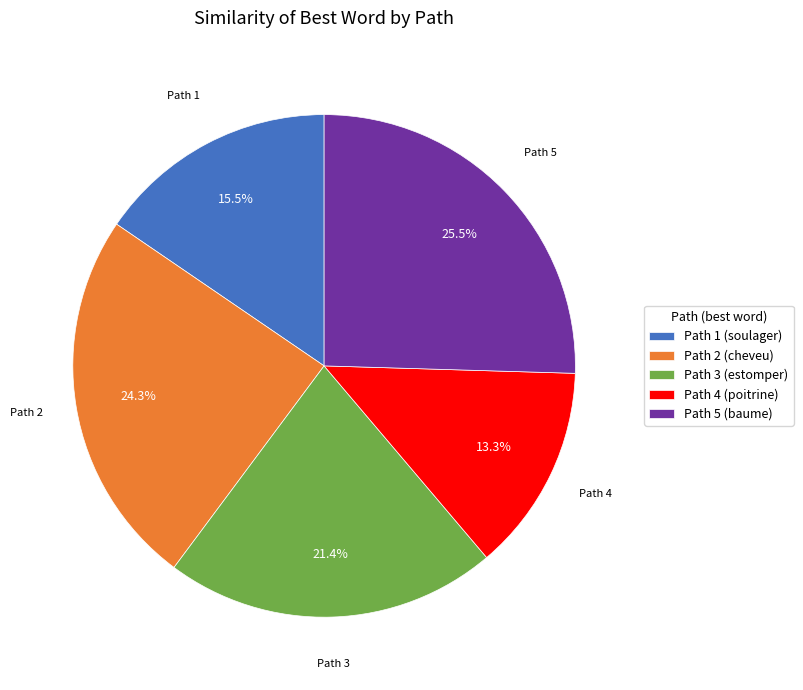

What portion of the pie excludes Path 3 (estomper)?

78.6%